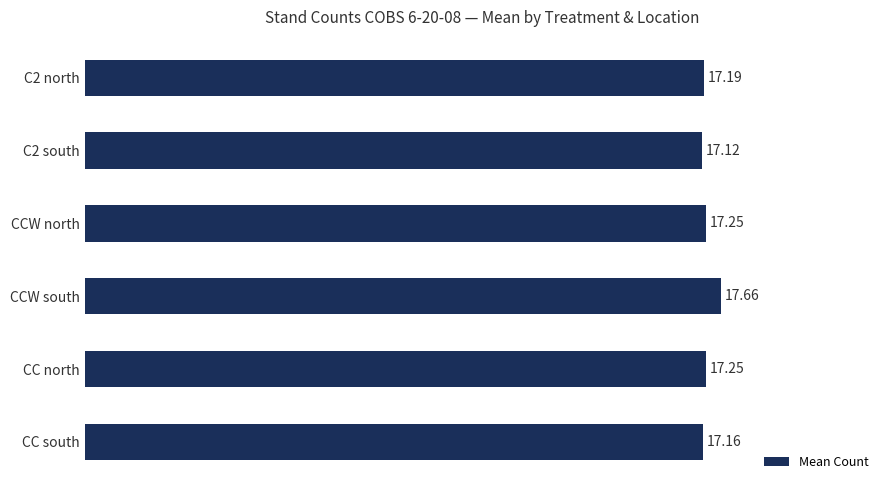

Between CC south and CCW north, which is larger?

CCW north